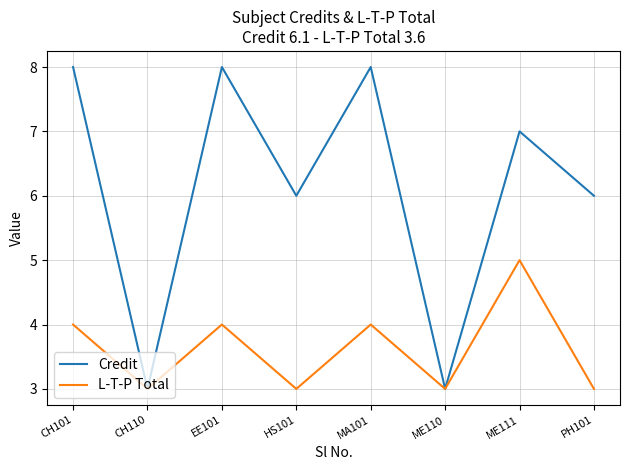

Between EE101 and ME110, which series saw the biggest shift?

Credit